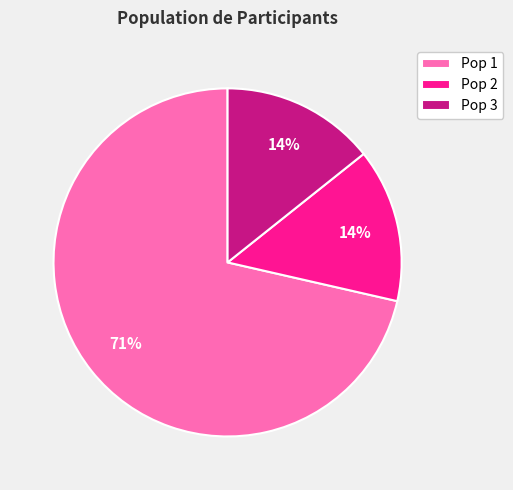

Which has a higher value, Pop 2 or Pop 1?

Pop 1